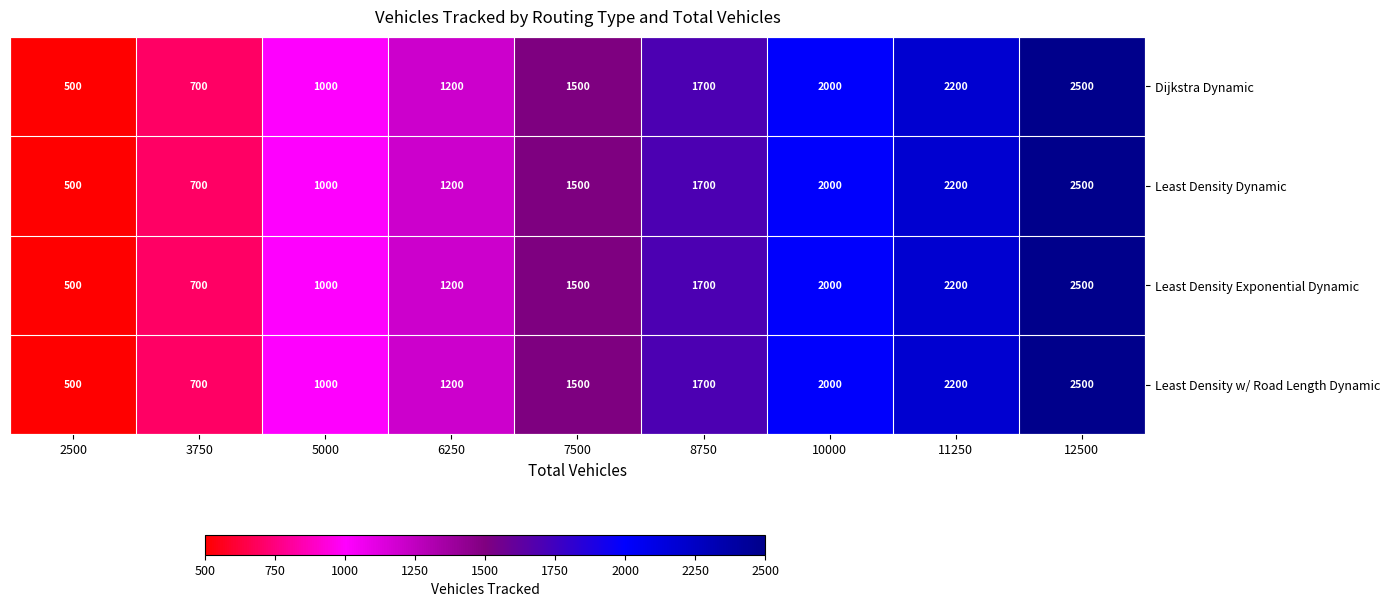

The value of Dijkstra Dynamic at 5000 is 1000. True or false?

True